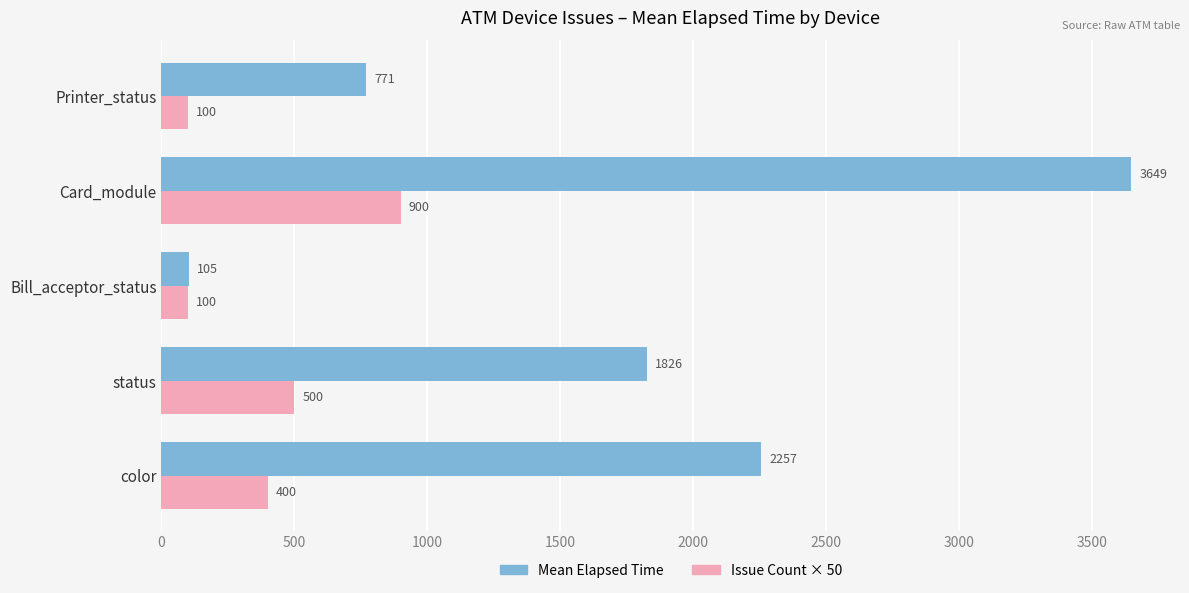

Which series changed the most between Bill_acceptor_status and Printer_status?

Mean Elapsed Time